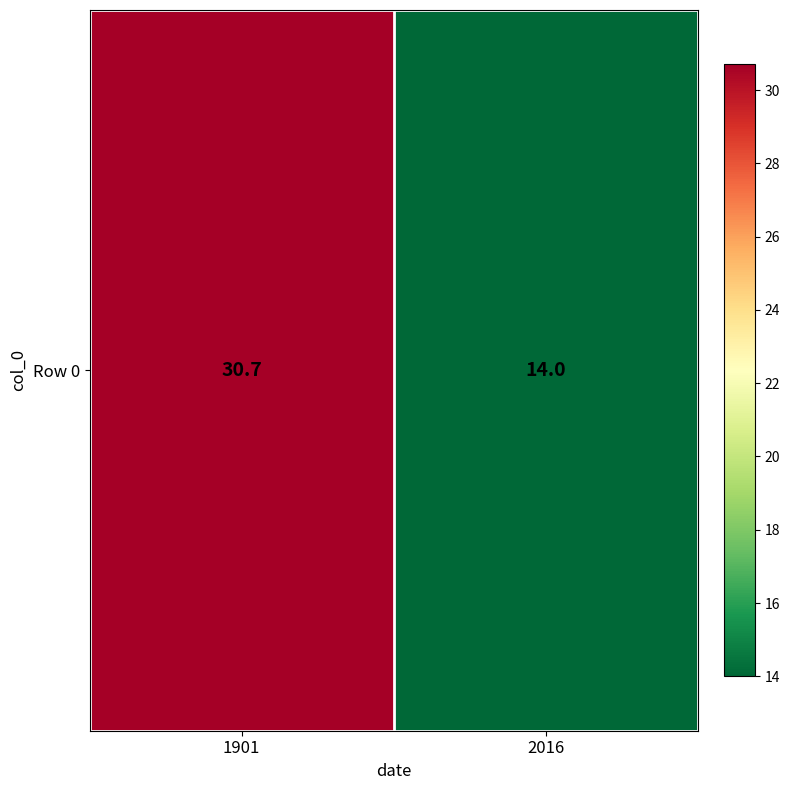

What is the change in value from 1901 to 2016?

-16.7